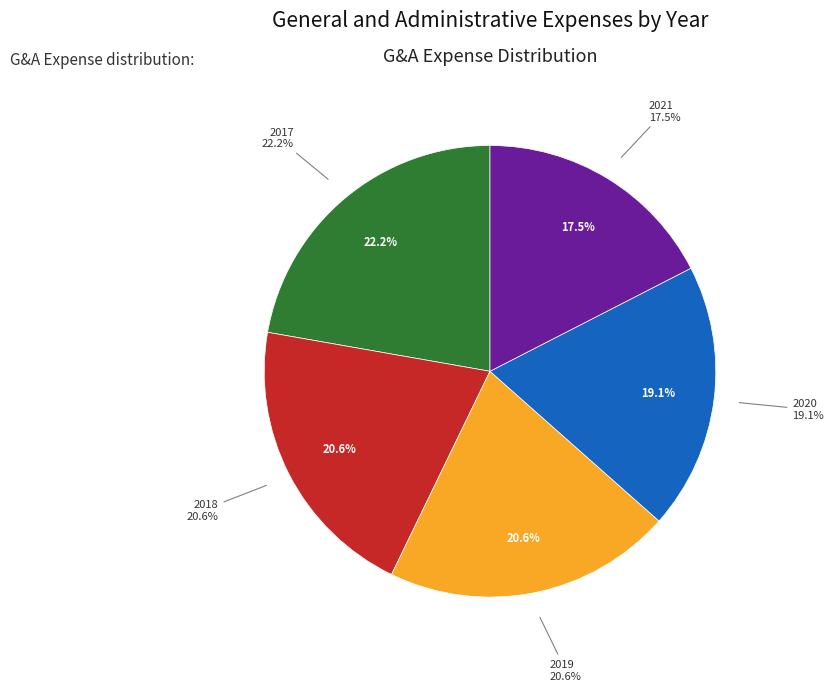

The 2021 slice represents 17% of the pie. True or false?

True